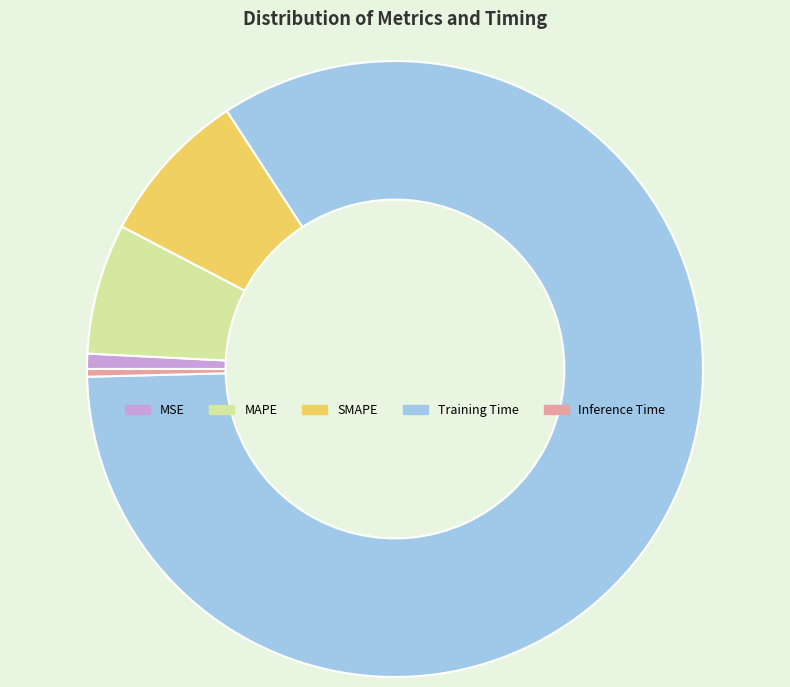

Between SMAPE and Training Time, which is larger?

Training Time